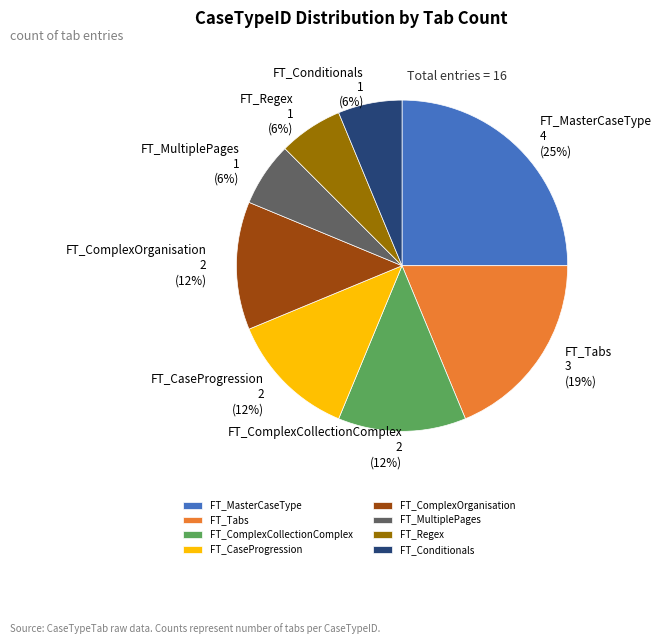

What percentage is the FT_Regex slice, to the nearest percent?

6%